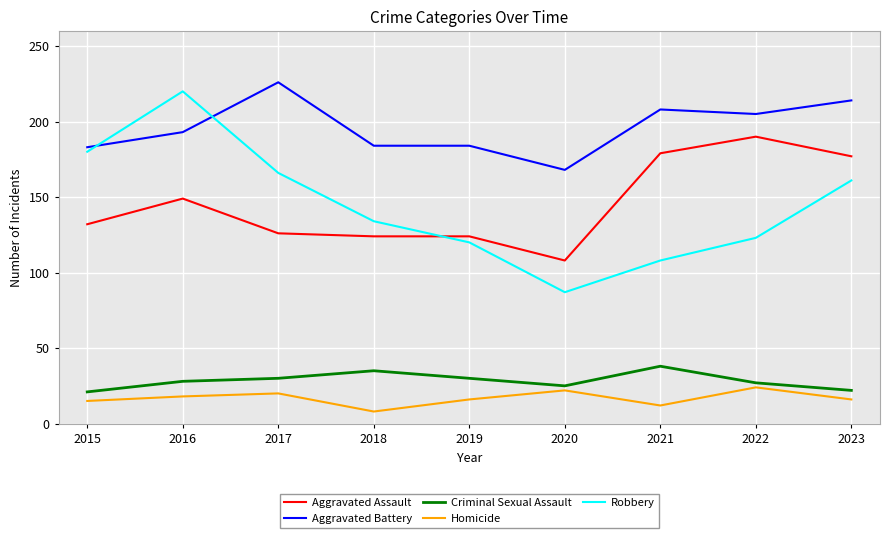

True or false: Aggravated Battery and Criminal Sexual Assault cross at least once.

False